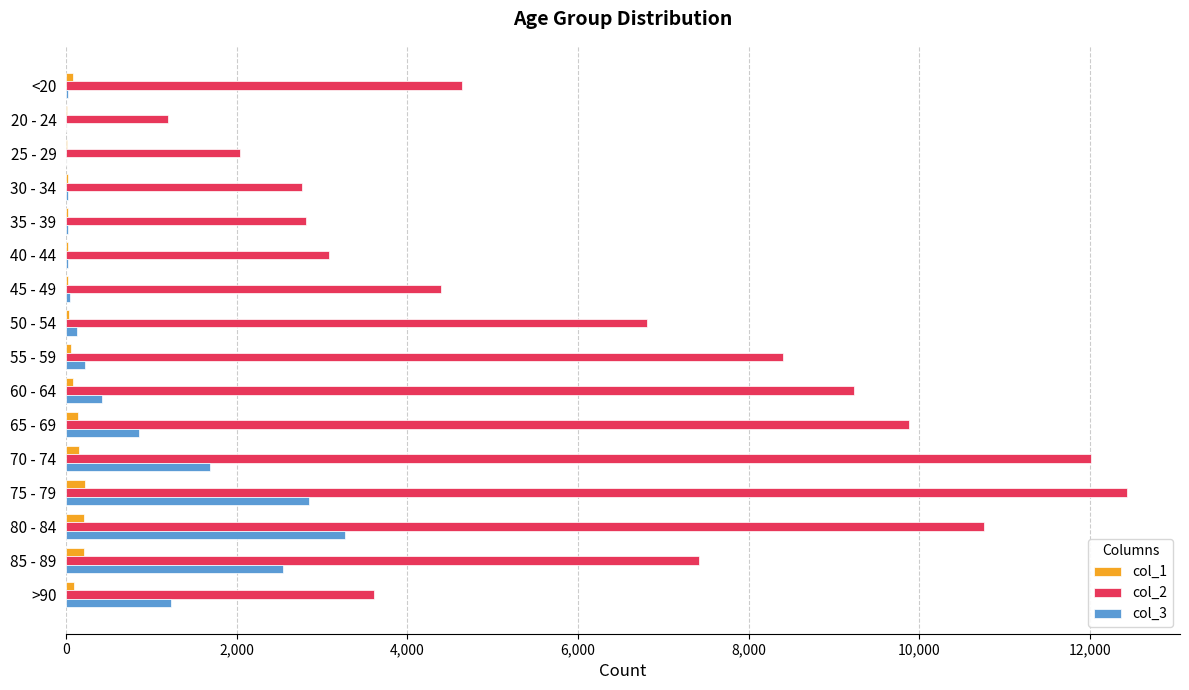

Count the number of categories in the chart.

16